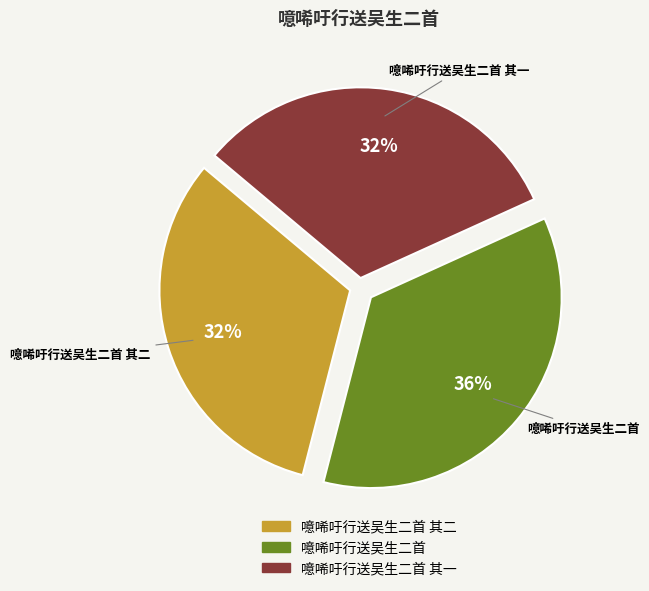

To the nearest percent, what percentage of the pie is 噫唏吁行送吴生二首 其二?

32%